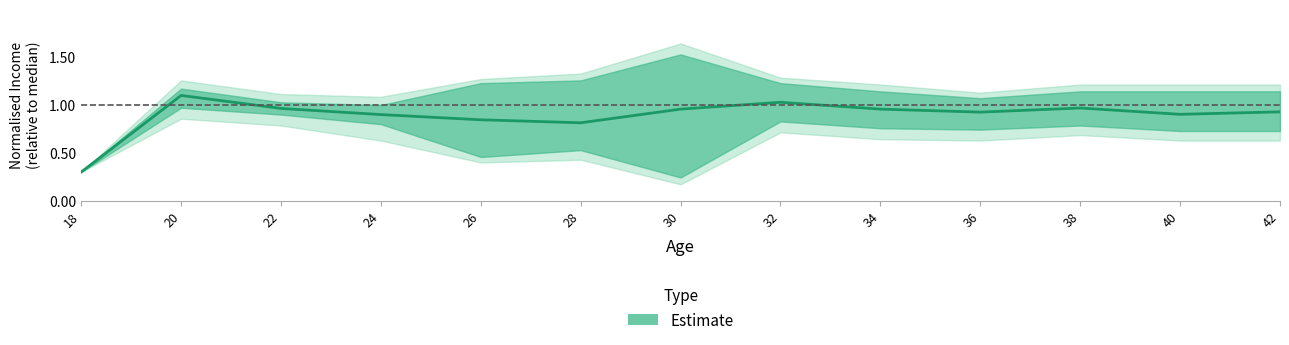

How many interior local valleys (lower than both neighbors) does the data have?

3